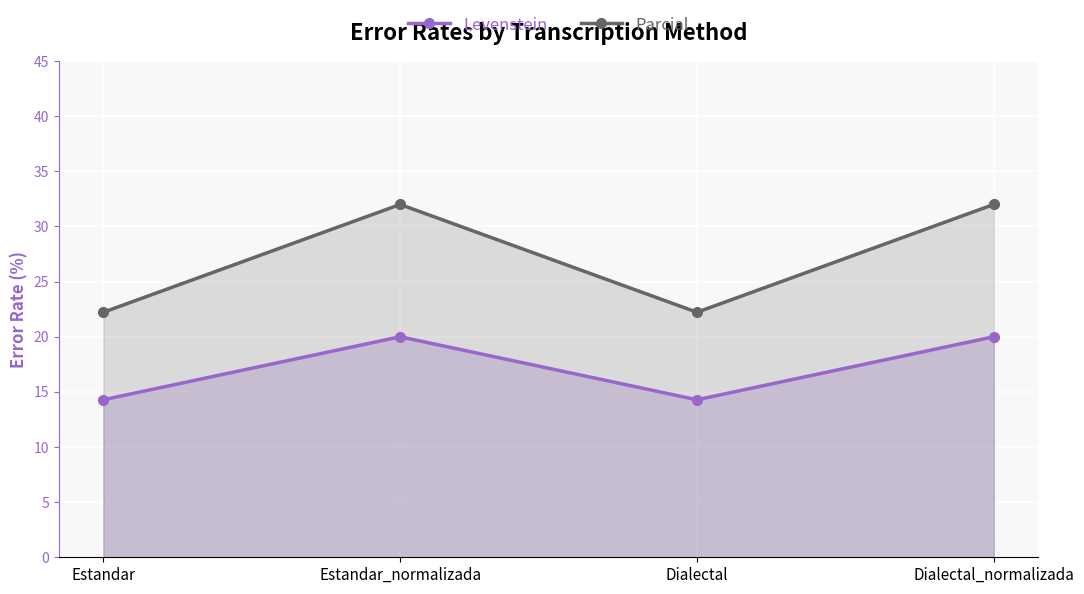

What is the minimum value for Parcial?

22.2